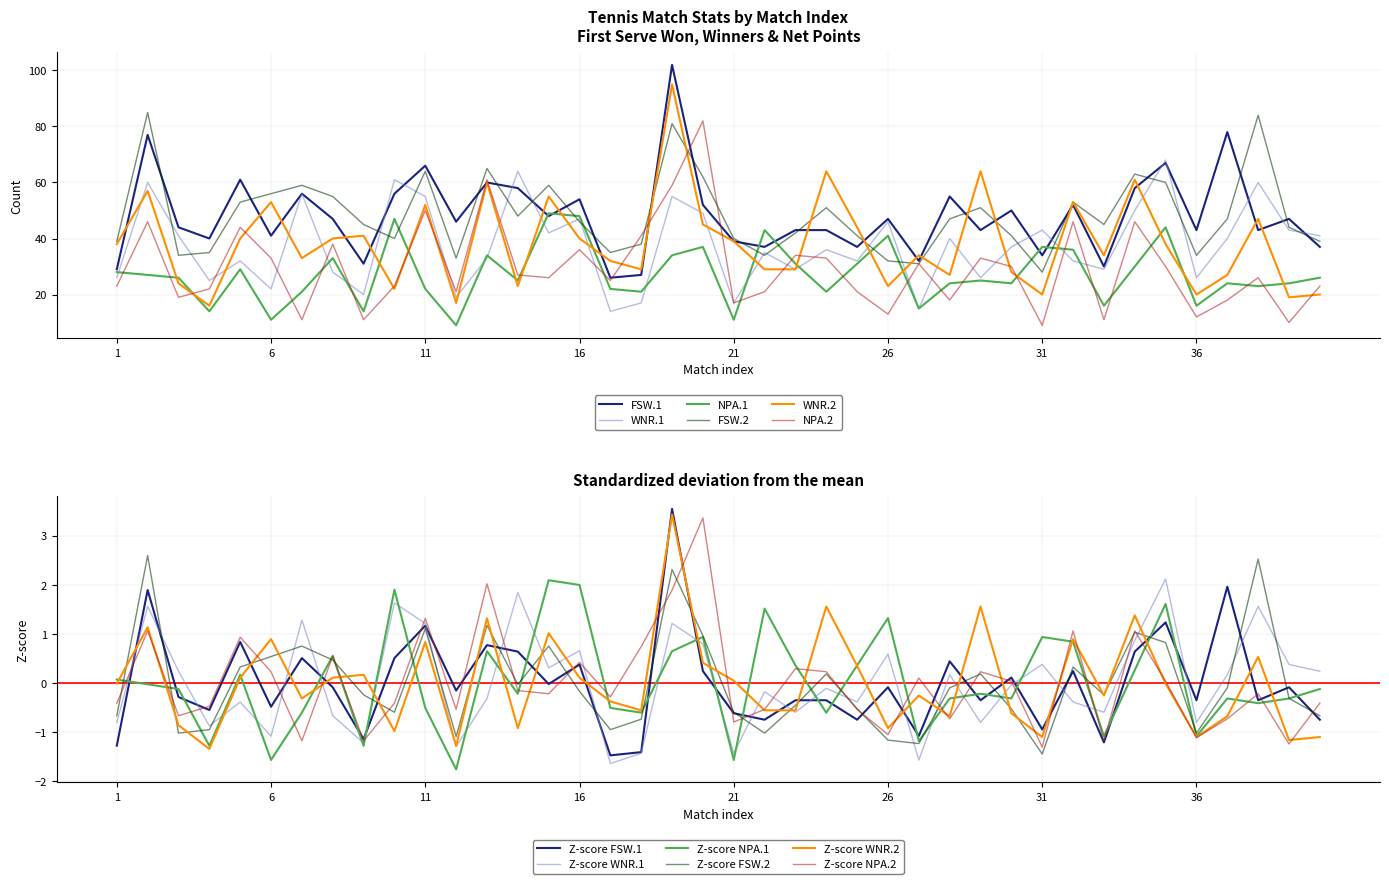

True or false: FSW.1 has more than 0 interior local peaks.

True